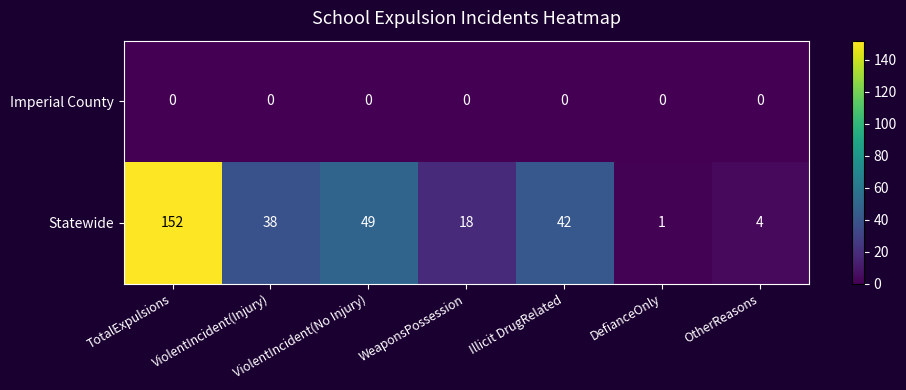

Which category has the highest value across all series?

TotalExpulsions